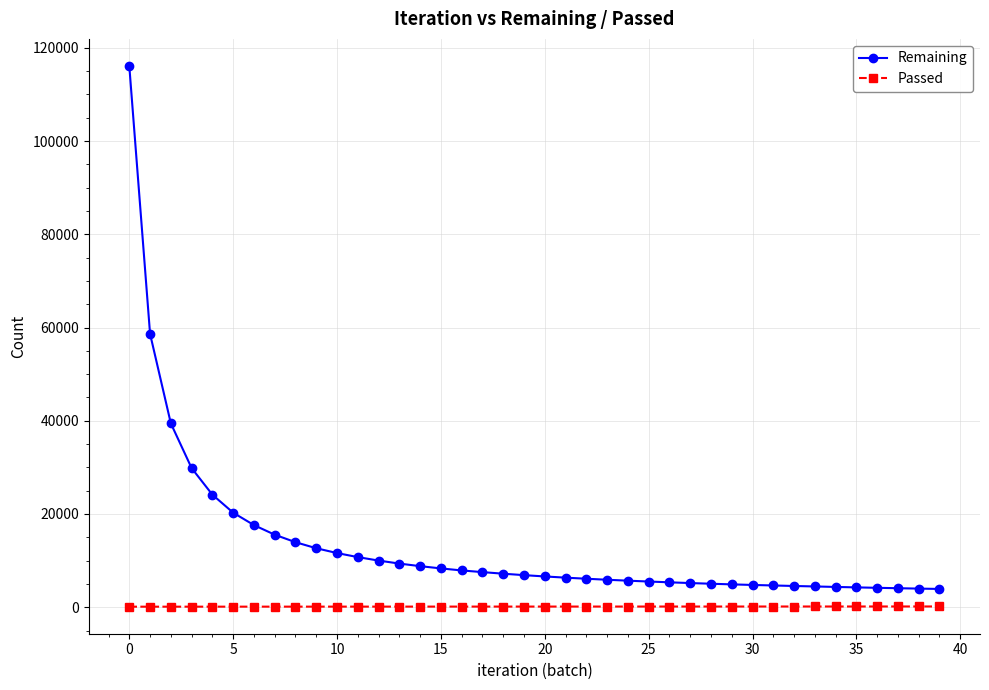

Which series has the widest spread of values?

Remaining